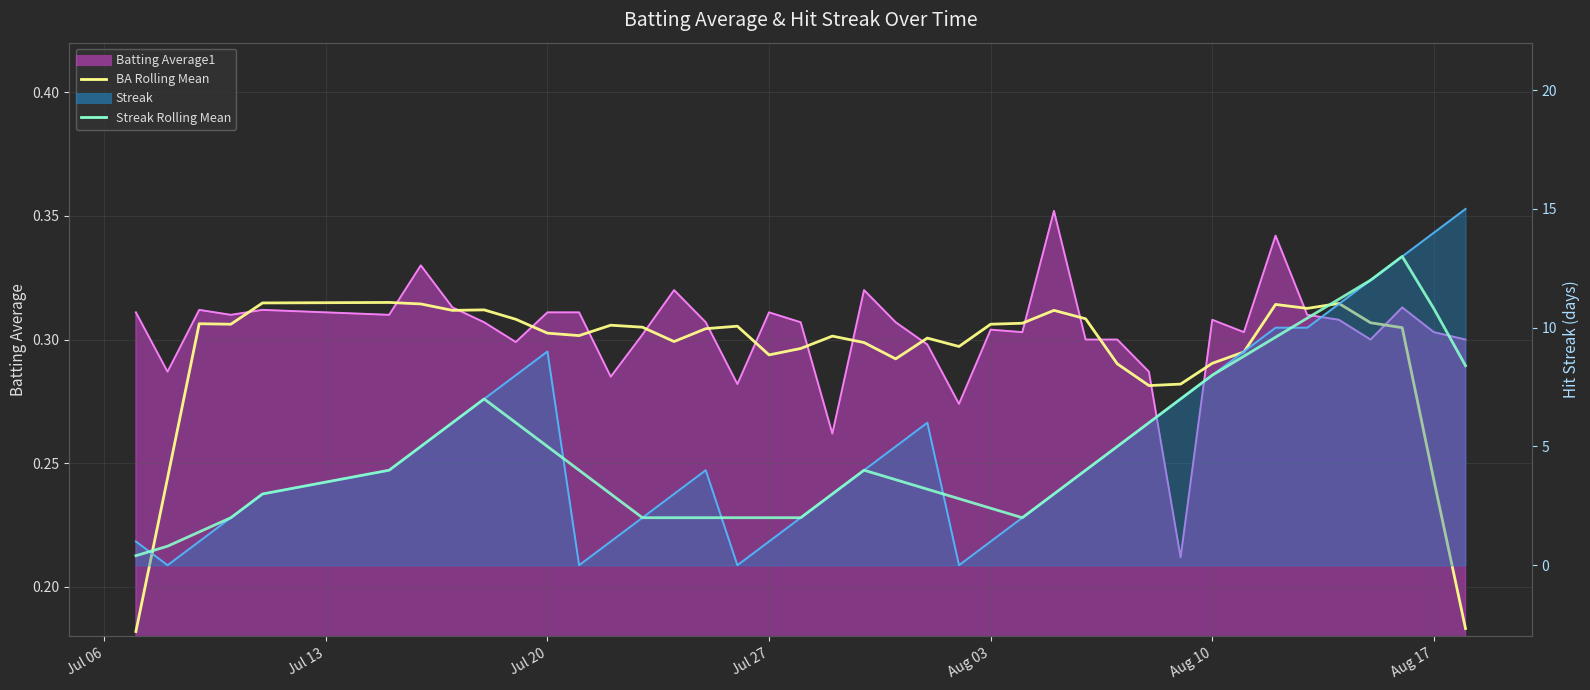

The value of Batting Average1 at Aug 03 is 0.5. True or false?

False